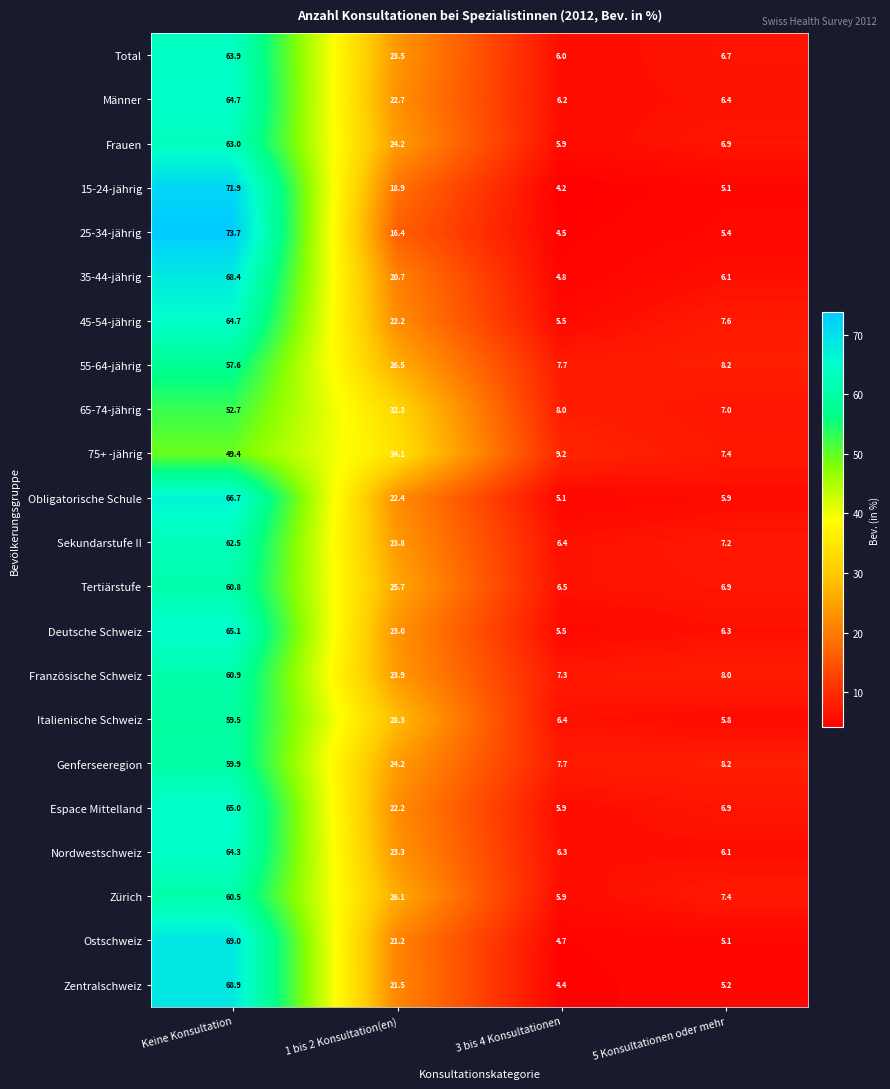

At which category is the sum across all series the highest?

Keine Konsultation